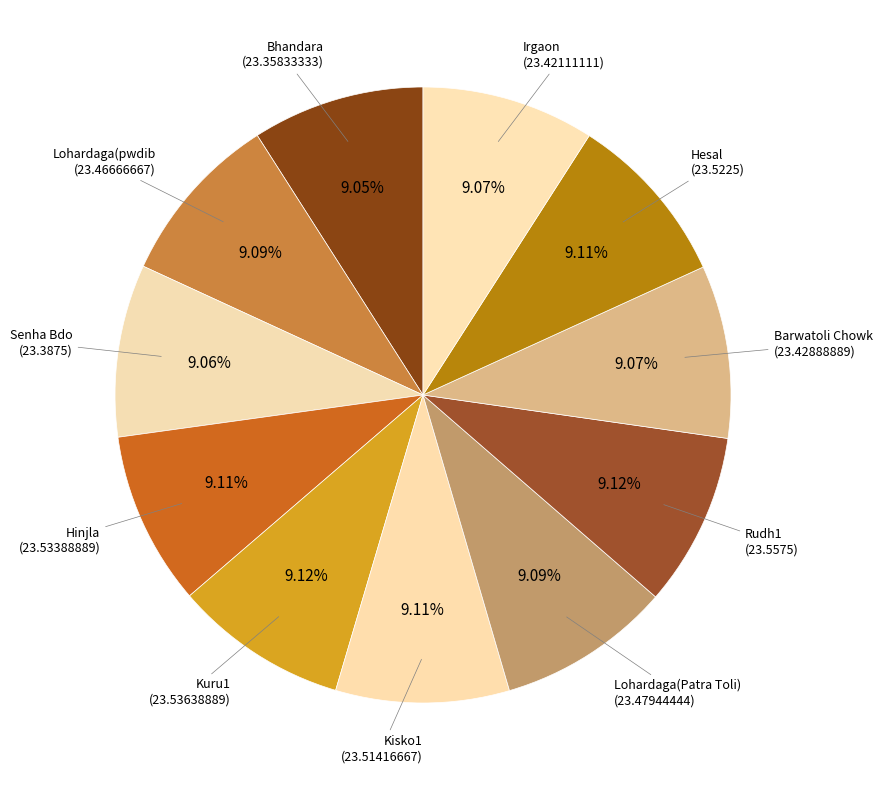

How many segments does this pie chart have?

11